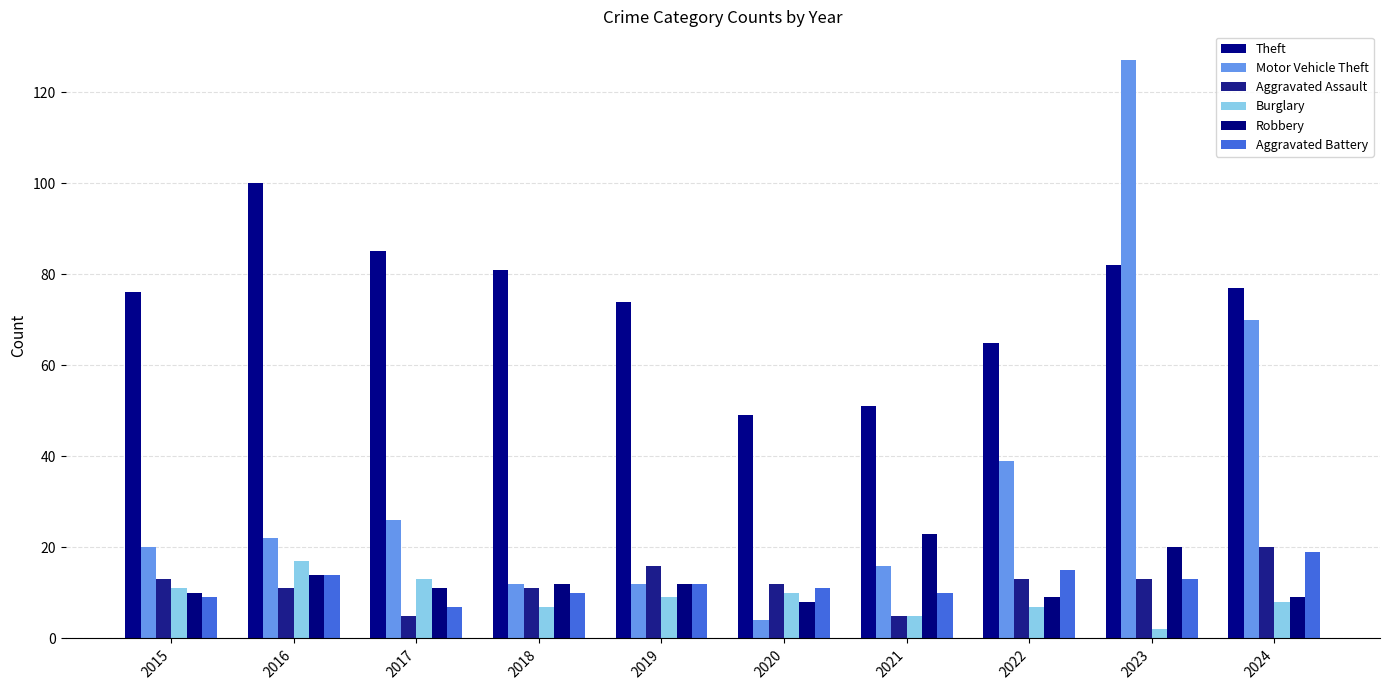

How many distinct data groups are displayed?

6